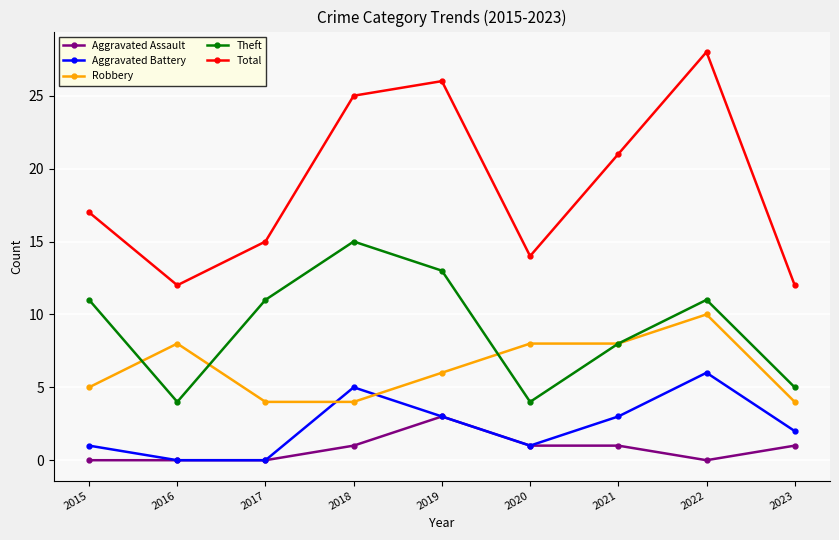

Which series changed the most between 2020 and 2022?

Total